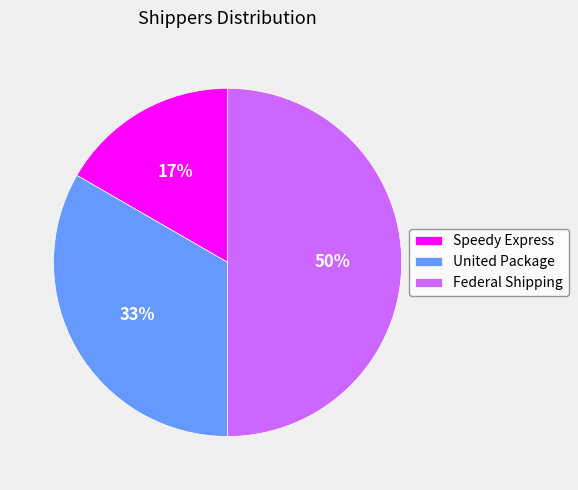

Which category has the smallest portion of the pie?

Speedy Express